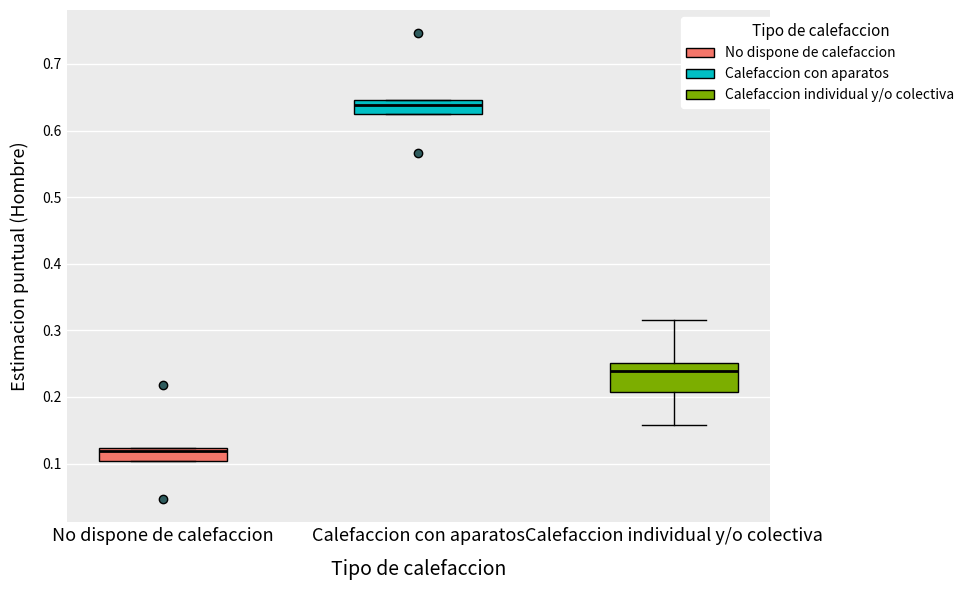

Which box's median line is the highest?

Calefaccion con aparatos